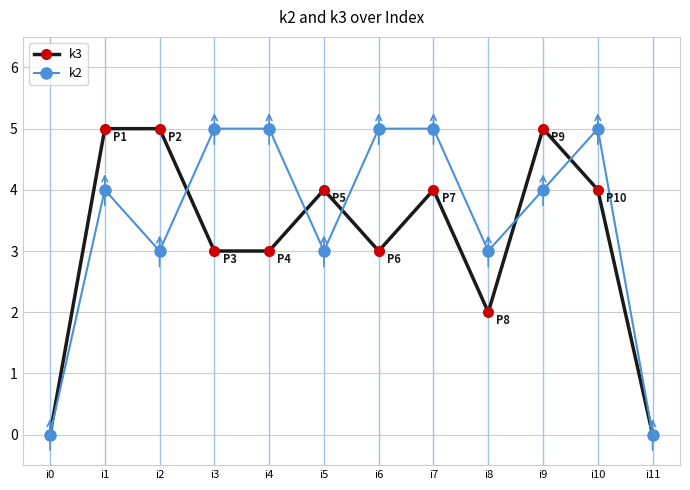

At which category does k2 reach its first local valley?

i2